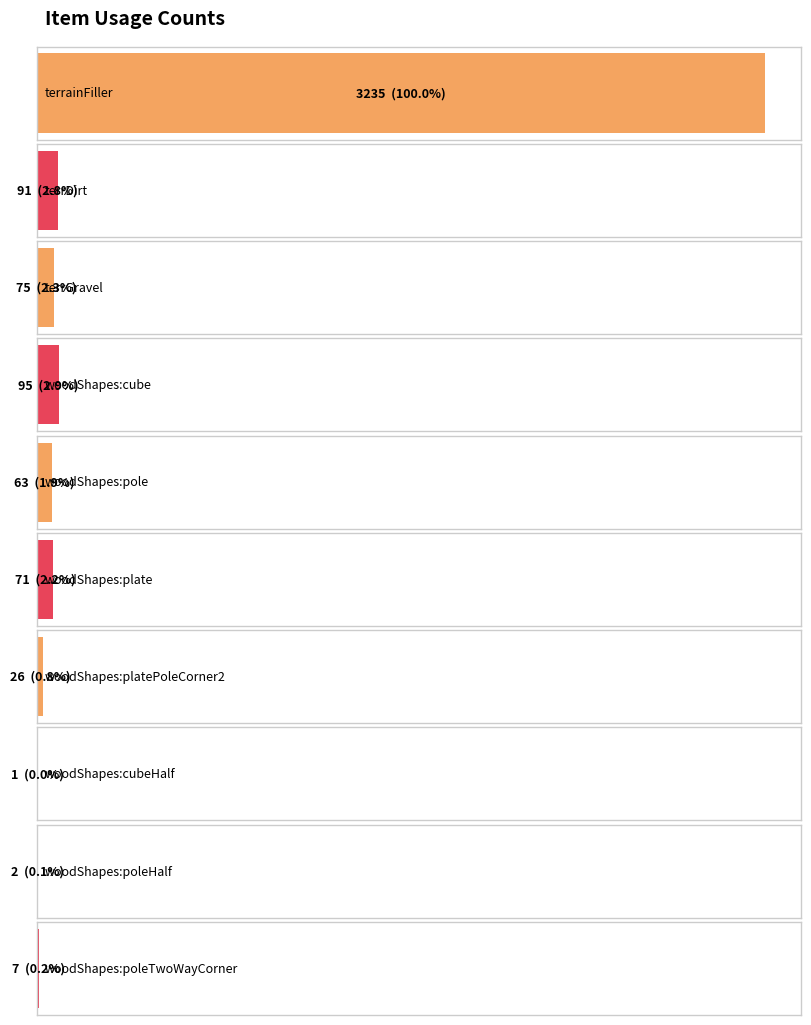

Count the number of values greater than 71.

4